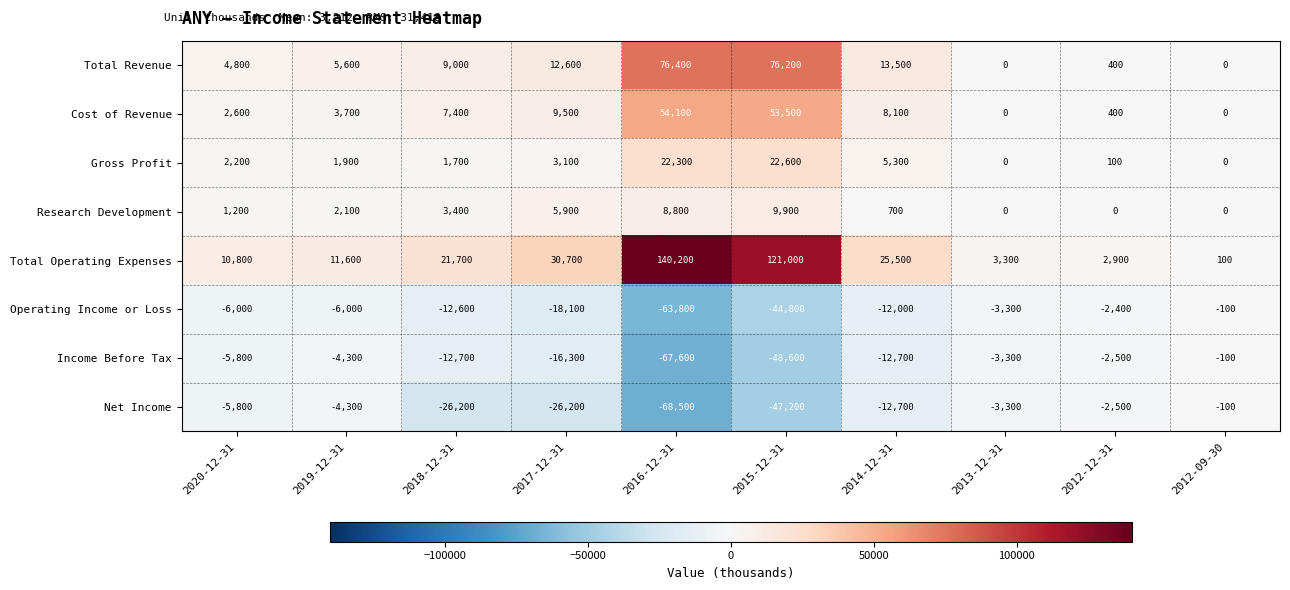

At which category does the chart reach its peak across all series?

2016-12-31